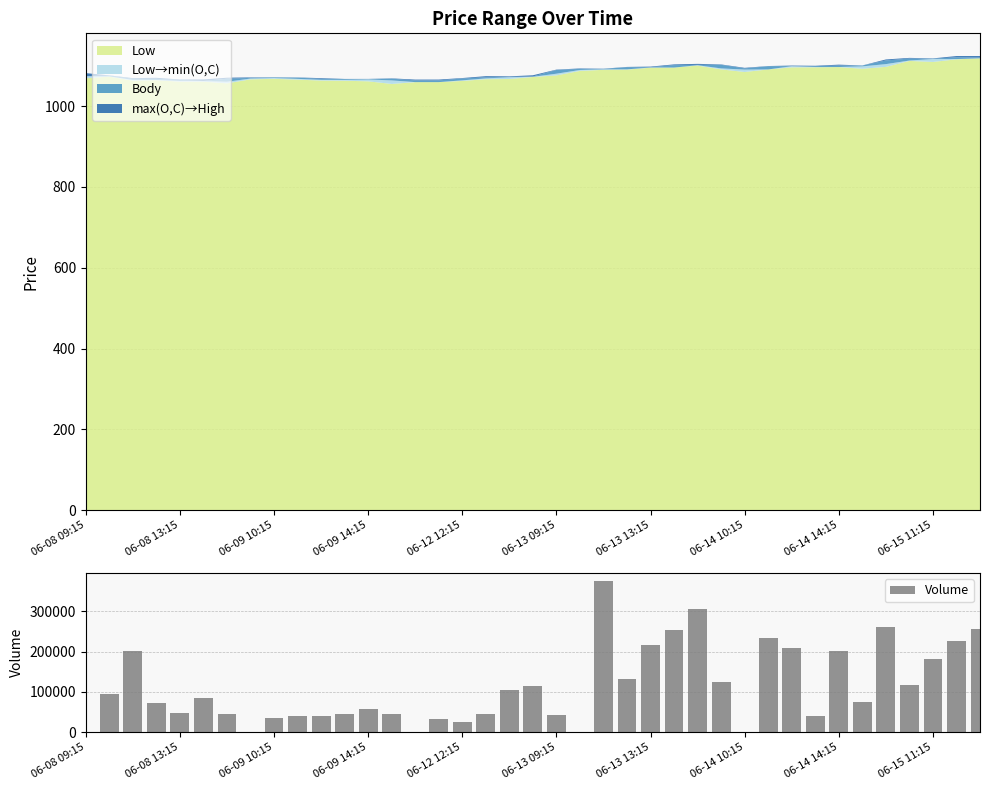

What is the sum of all Volume values?

4379865